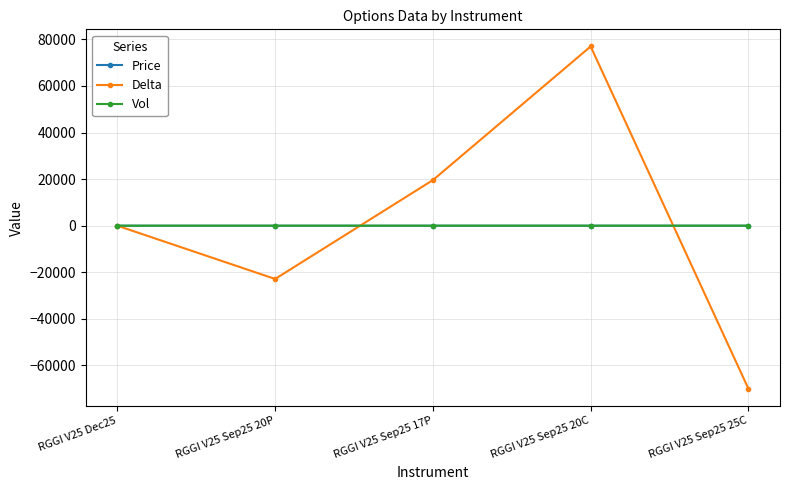

At which category is the sum across all series the highest?

RGGI V25 Sep25 20C